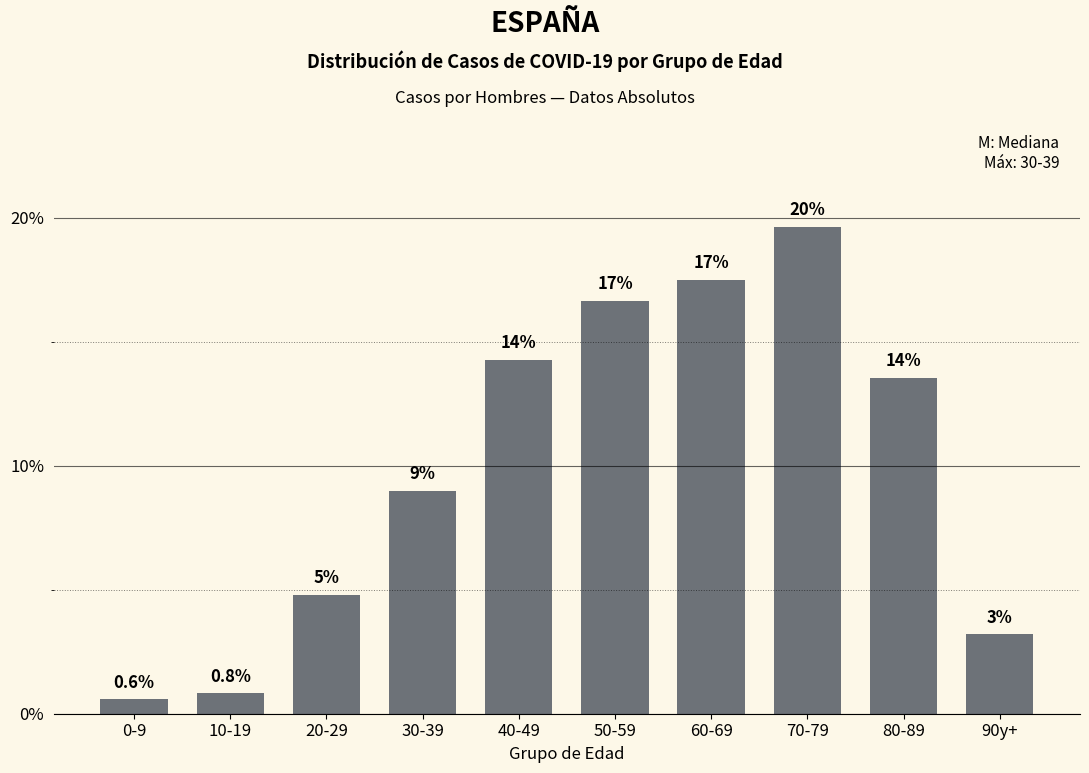

What is the label of the 6th bar from the left?

50-59